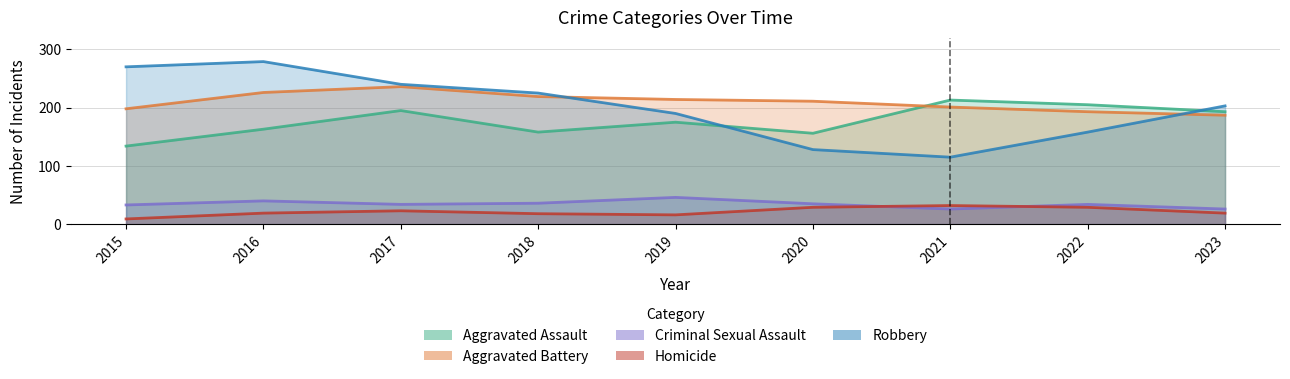

Which label corresponds to the smallest value in the chart?

2015